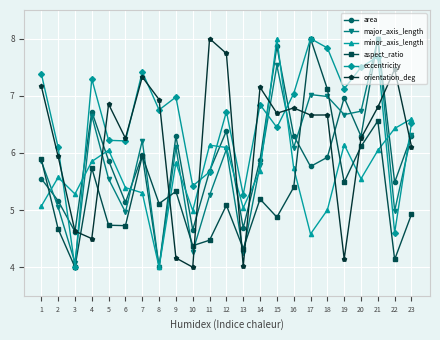

Is it true that area equals 6.7 at 4?

True